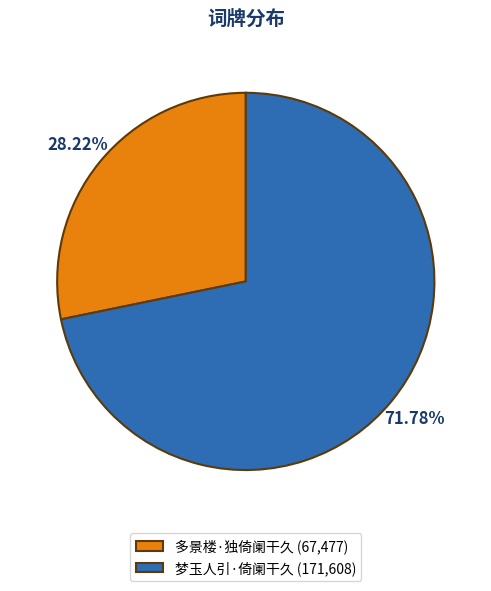

To the nearest percent, what is the difference between the 梦玉人引·倚阑干久 and 多景楼·独倚阑干久 slice percentages?

44%